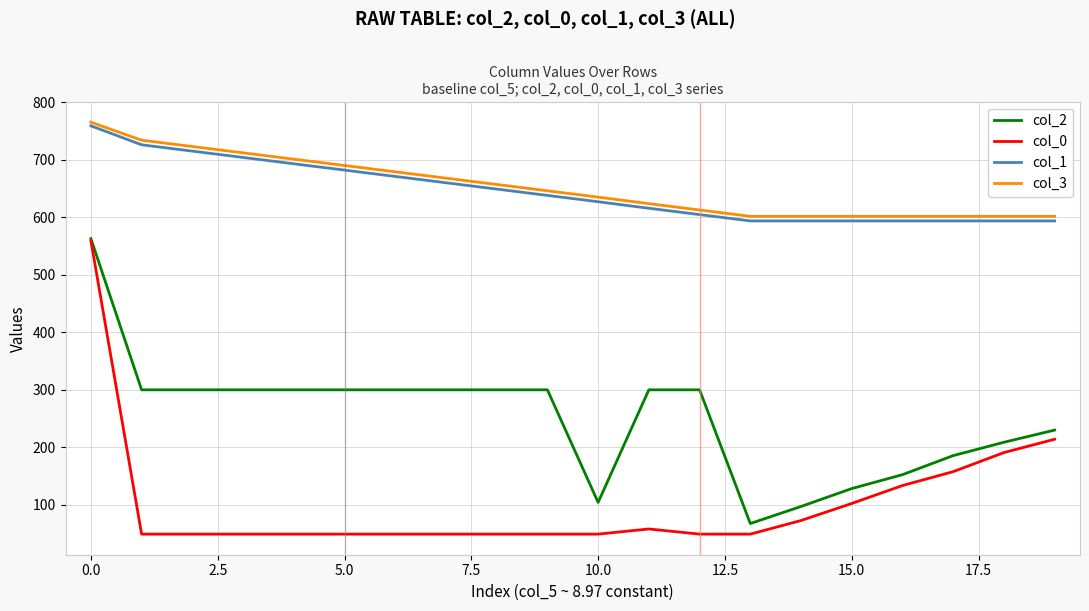

What is the minimum value shown in the chart?

49.0